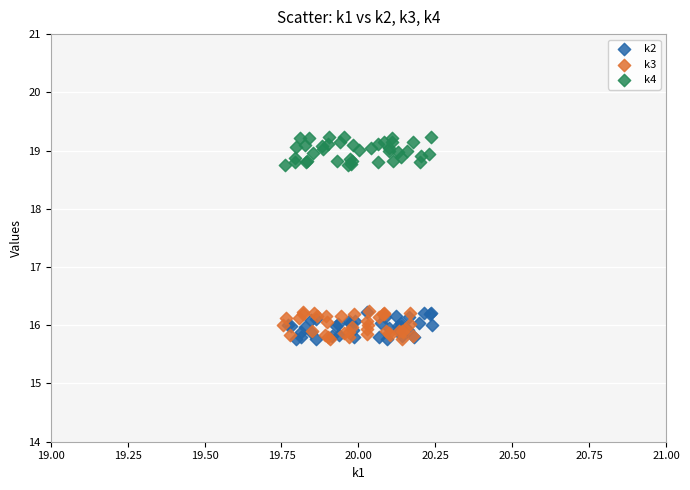

Which series contains the highest Y value?

k4